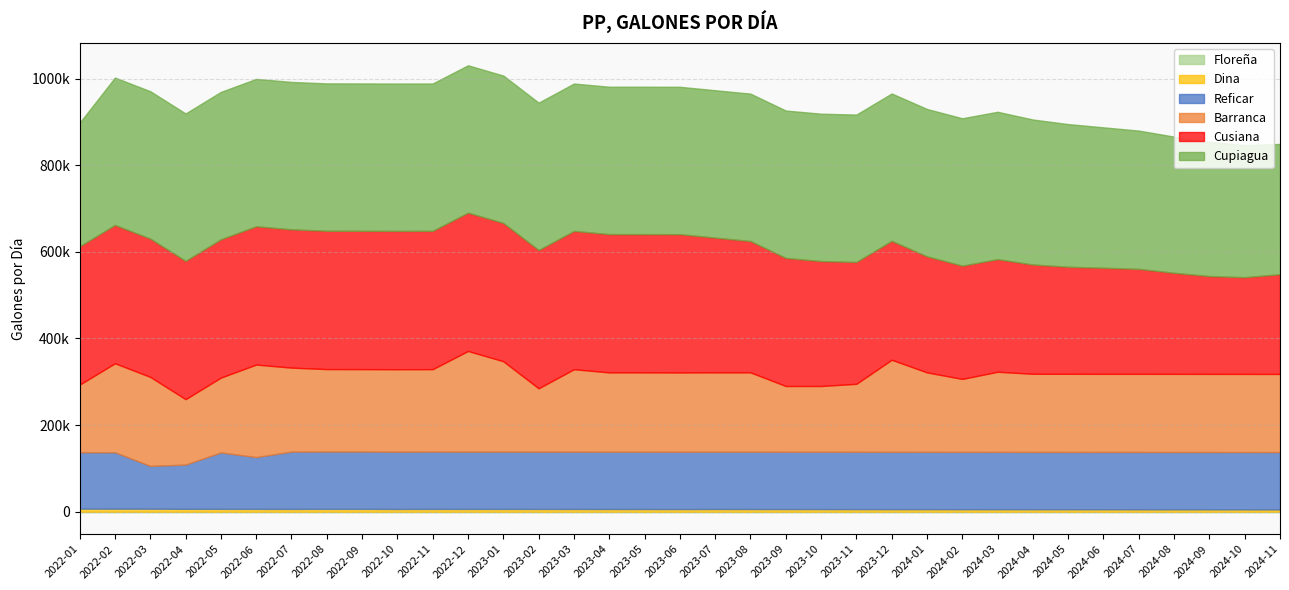

What is the sum of all Reficar values?

4547828.5